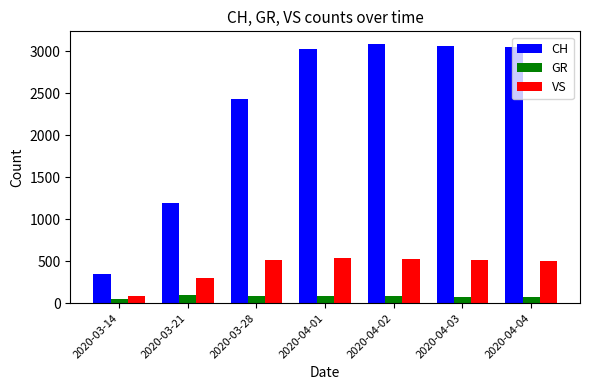

What is the value of the GR bar at the 1st from the left?

51